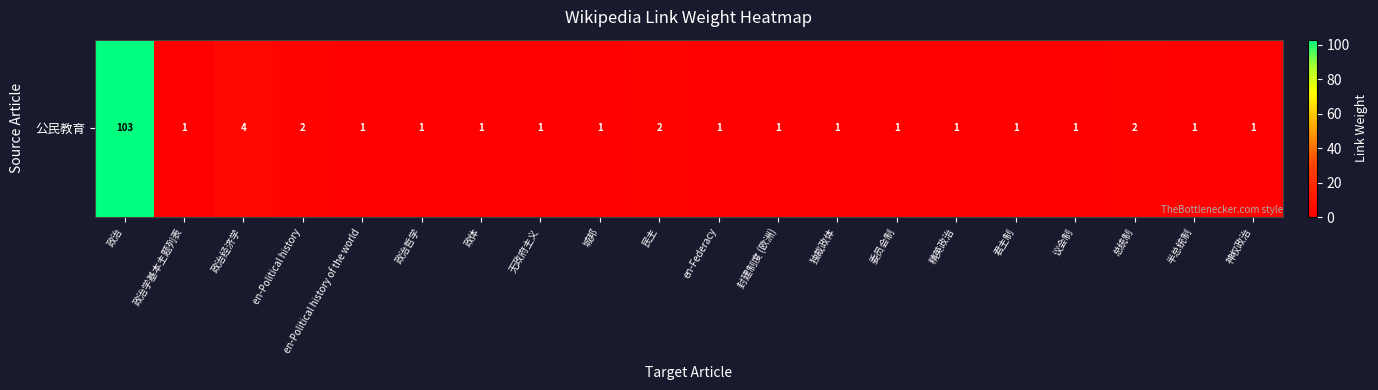

At which category does the chart reach its minimum across all series?

政治学基本主题列表